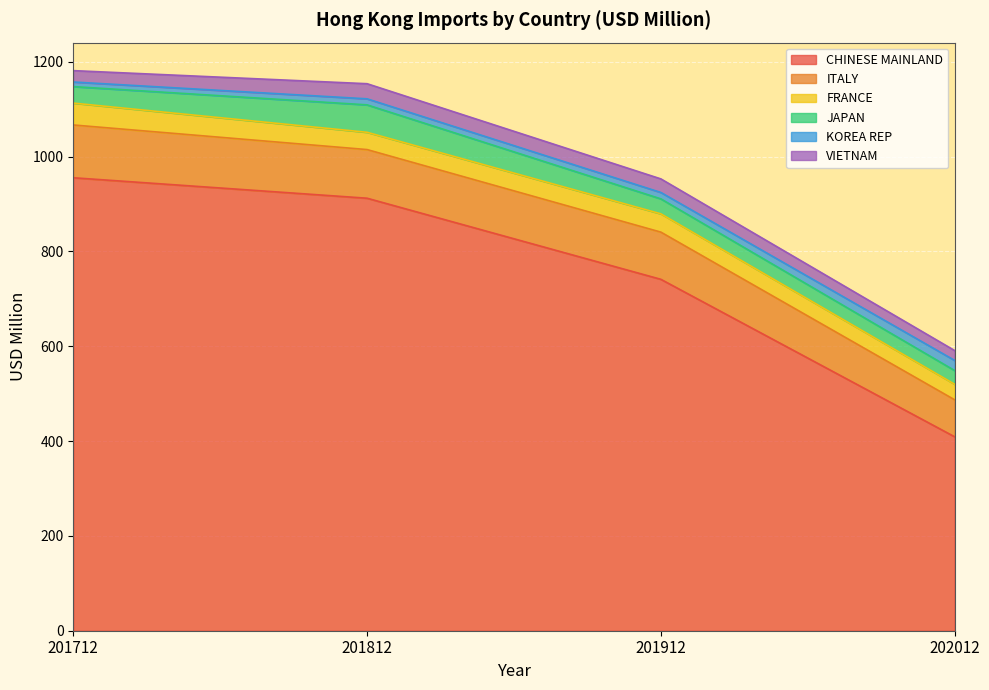

The CHINESE MAINLAND series shows 741.3 at 201912. True or false?

True